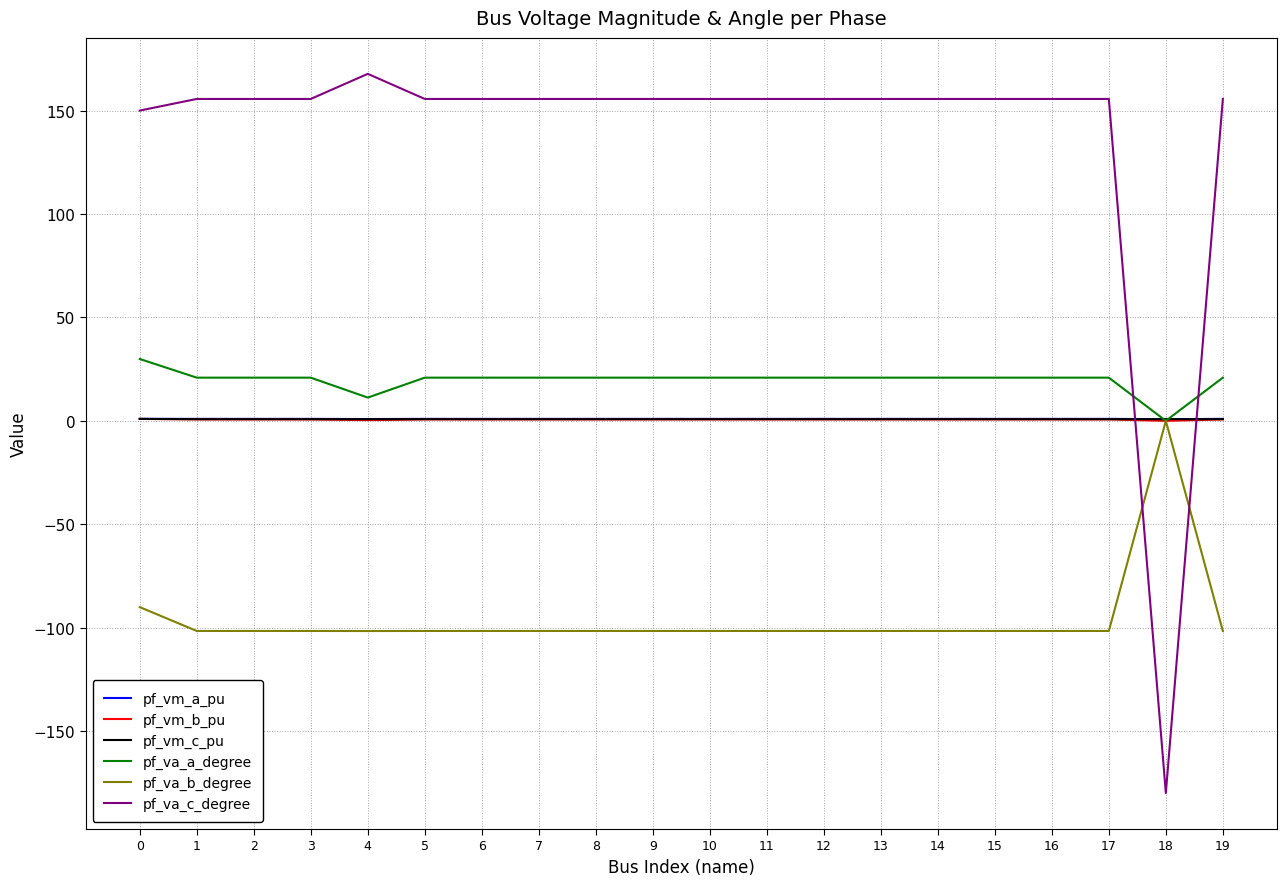

Is the value of pf_vm_b_pu at 14 greater than the value of pf_va_a_degree at 11?

No